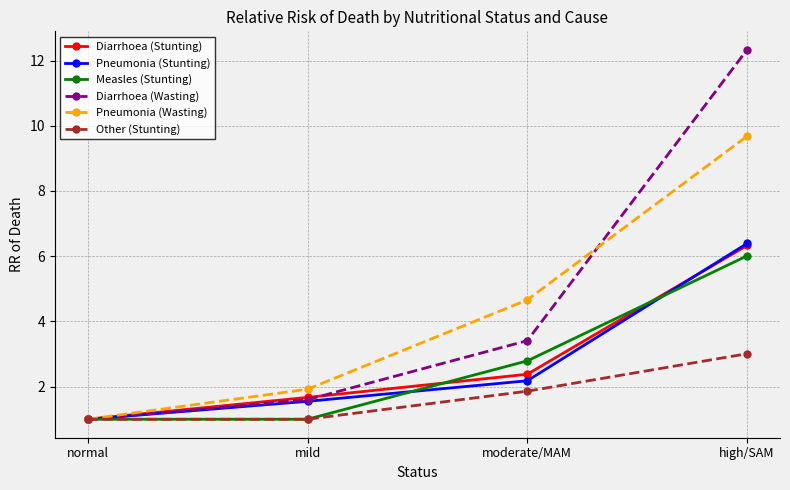

What is the label of the 4th point from the left?

high/SAM